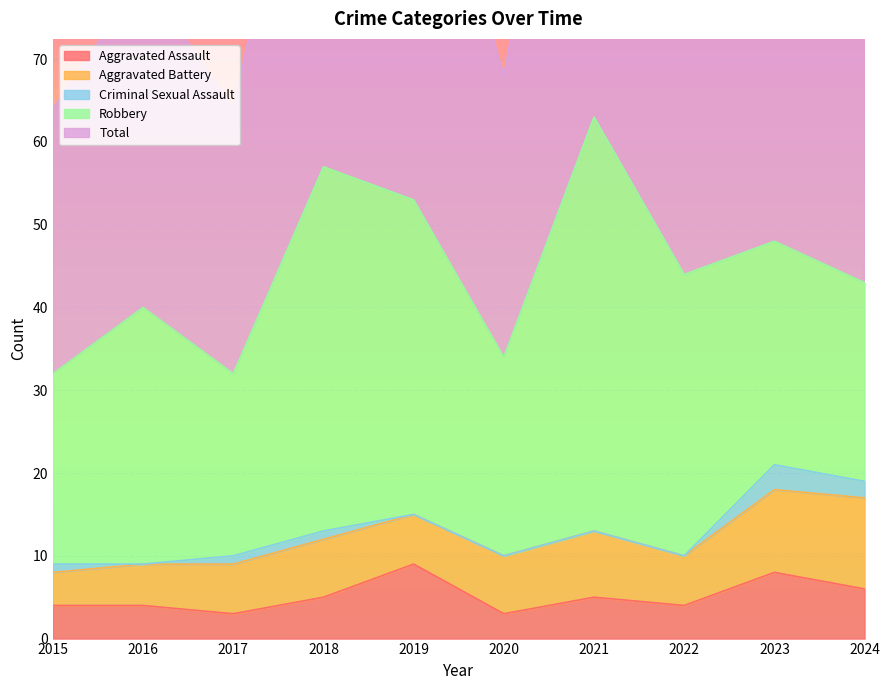

Read the Criminal Sexual Assault value at 2024.

2